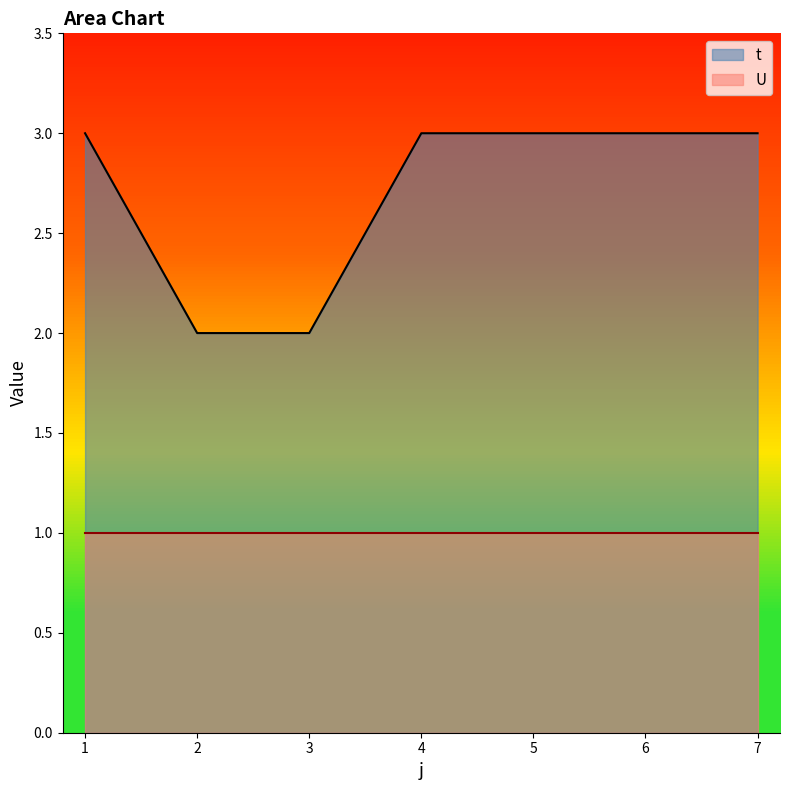

What is the sum of all values?

19